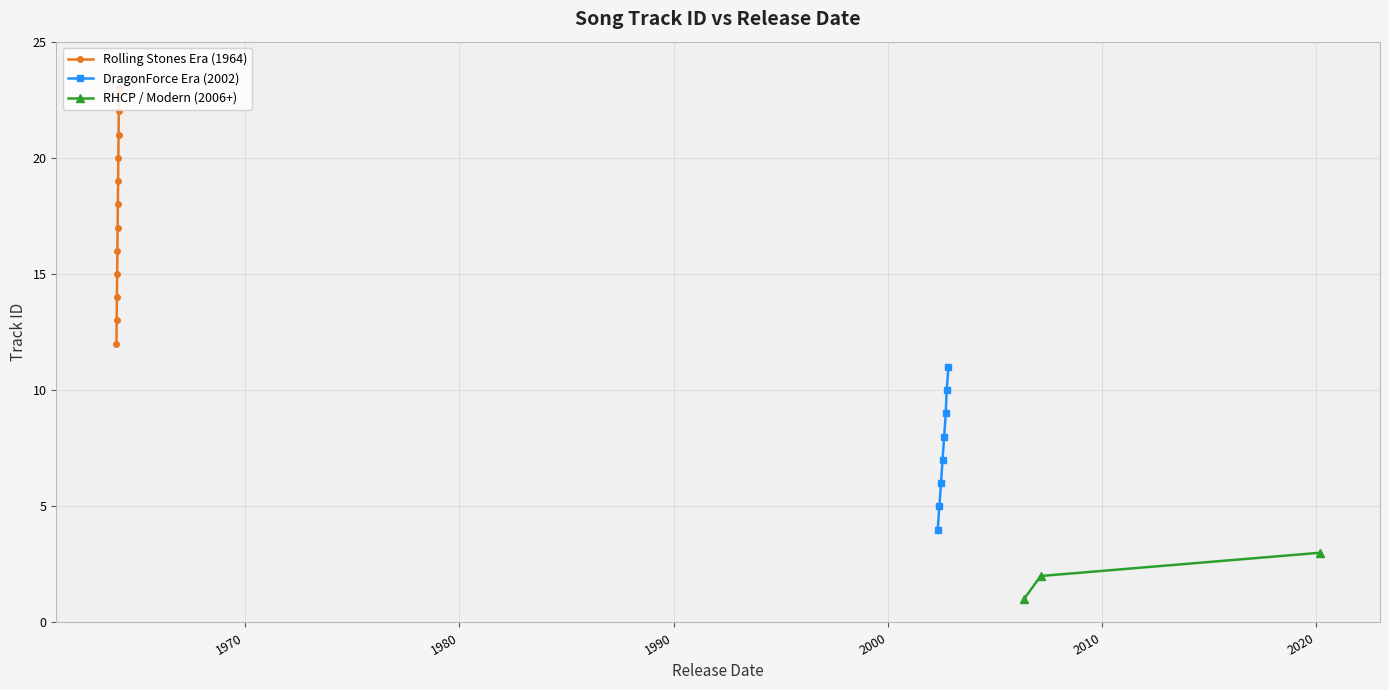

Reading left to right, list all the values displayed in this chart.

1	2	3	4	5	6	7	8	9	10	11	12	13	14	15	16	17	18	19	20	21	22	23